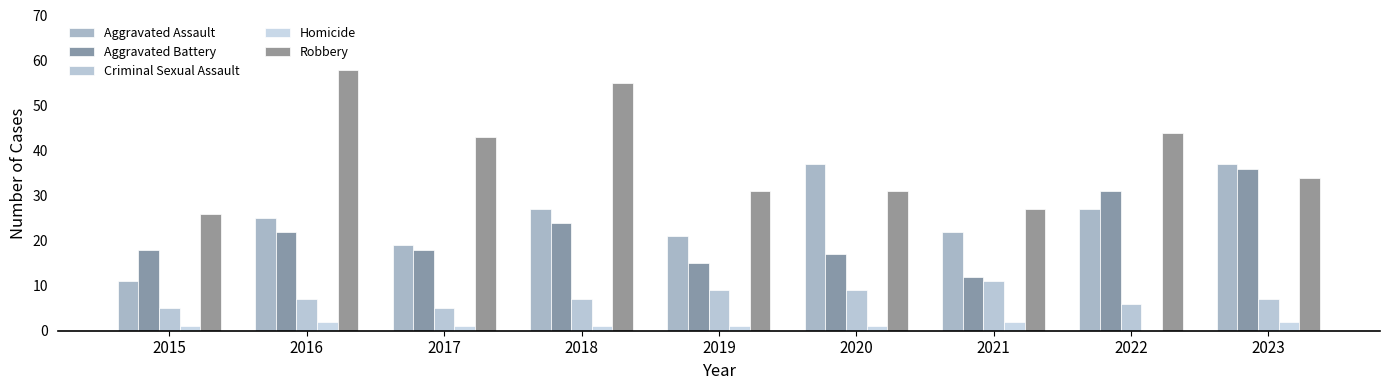

Does the chart contain stacked bars?

No